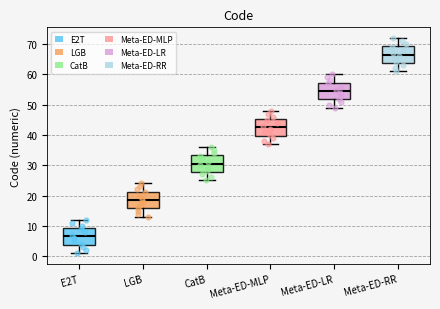

Where does the median line of the box for Meta-ED-MLP sit on the y-axis? The values are not printed on the chart, so give them approximately, as read against the axis.

43